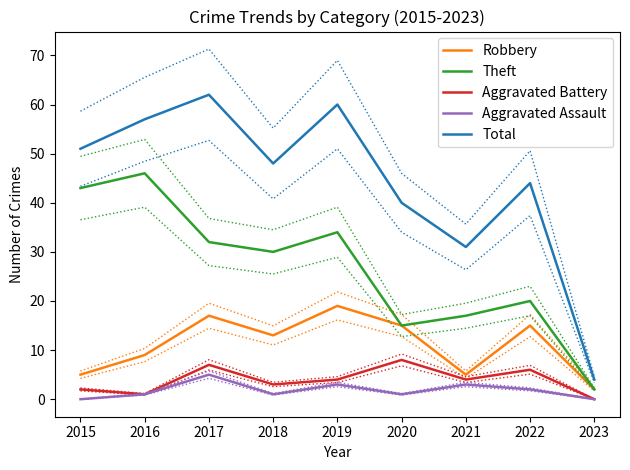

How many Aggravated Assault values are between 1 and 3?

6